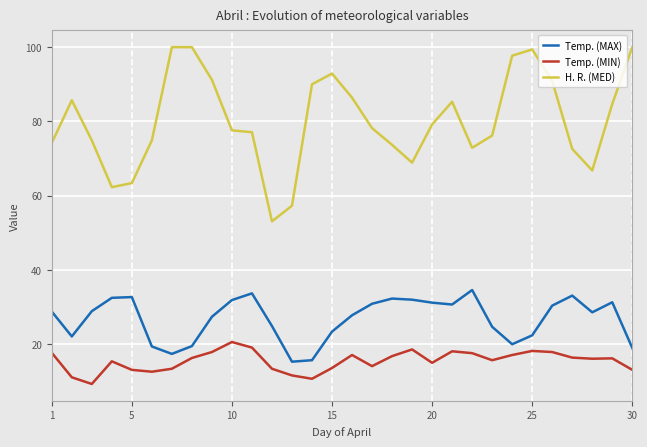

What is the minimum value shown in the chart?

9.3